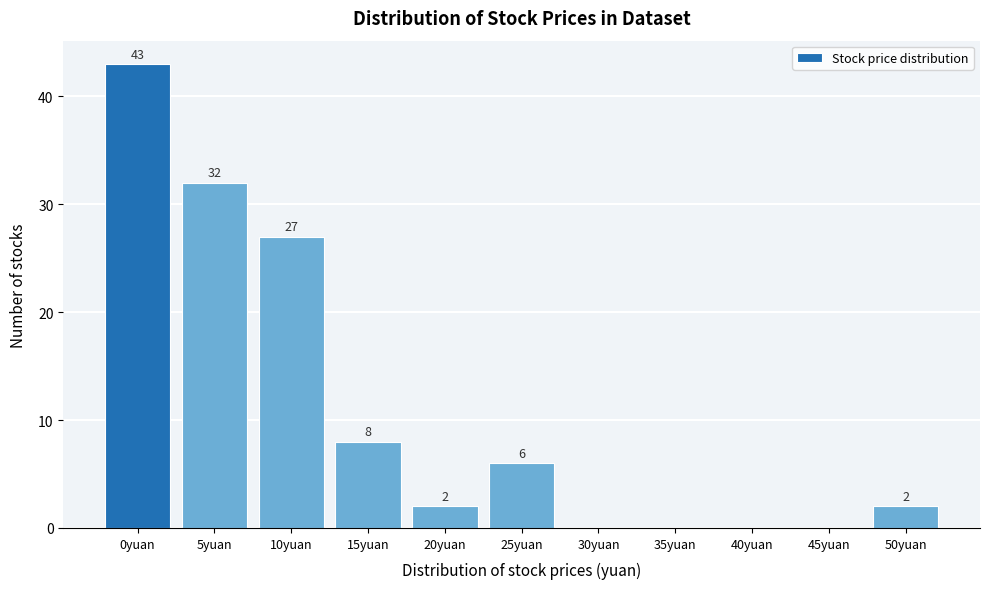

Reading right to left, transcribe all the data shown in this chart.

50yuan=2	45yuan=0	40yuan=0	35yuan=0	30yuan=0	25yuan=6	20yuan=2	15yuan=8	10yuan=27	5yuan=32	0yuan=43